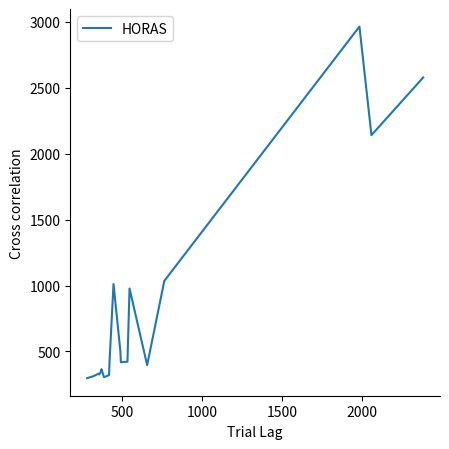

What is the difference between the maximum and minimum values?

2667.9